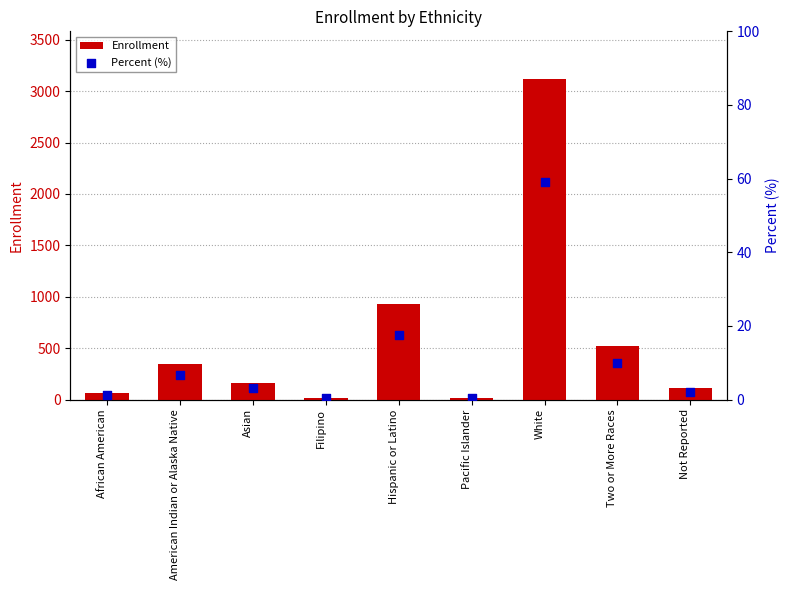

At which category is the sum across all series the highest?

White